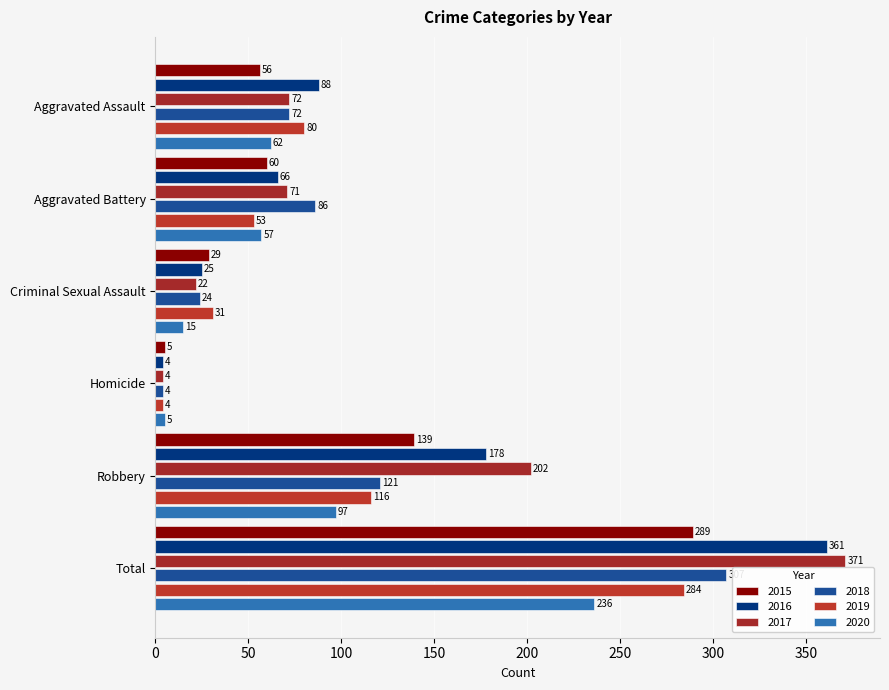

What is the label of the 2nd bar from the left?

Aggravated Battery